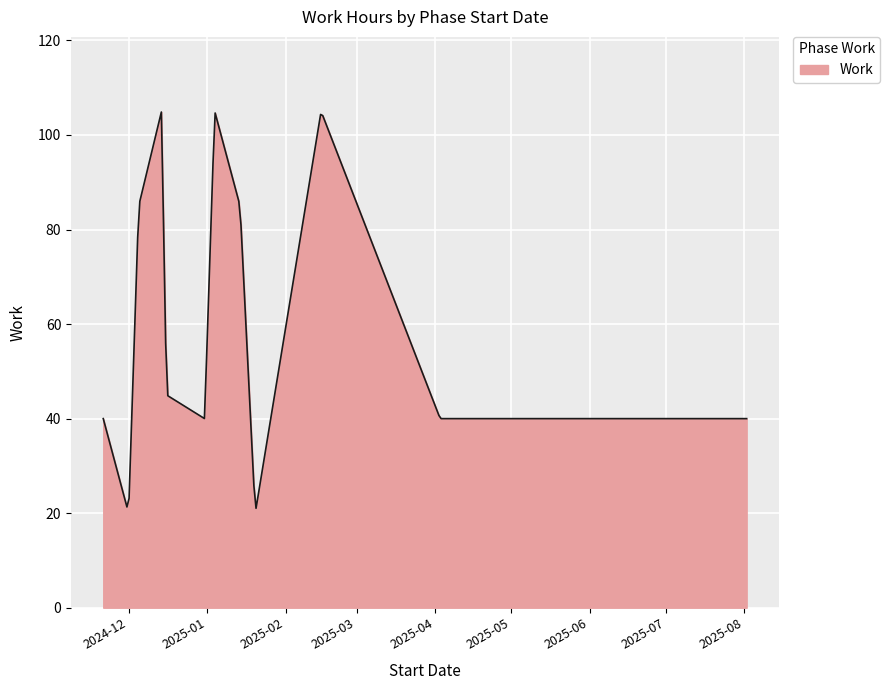

How many lines are shown in the chart?

1